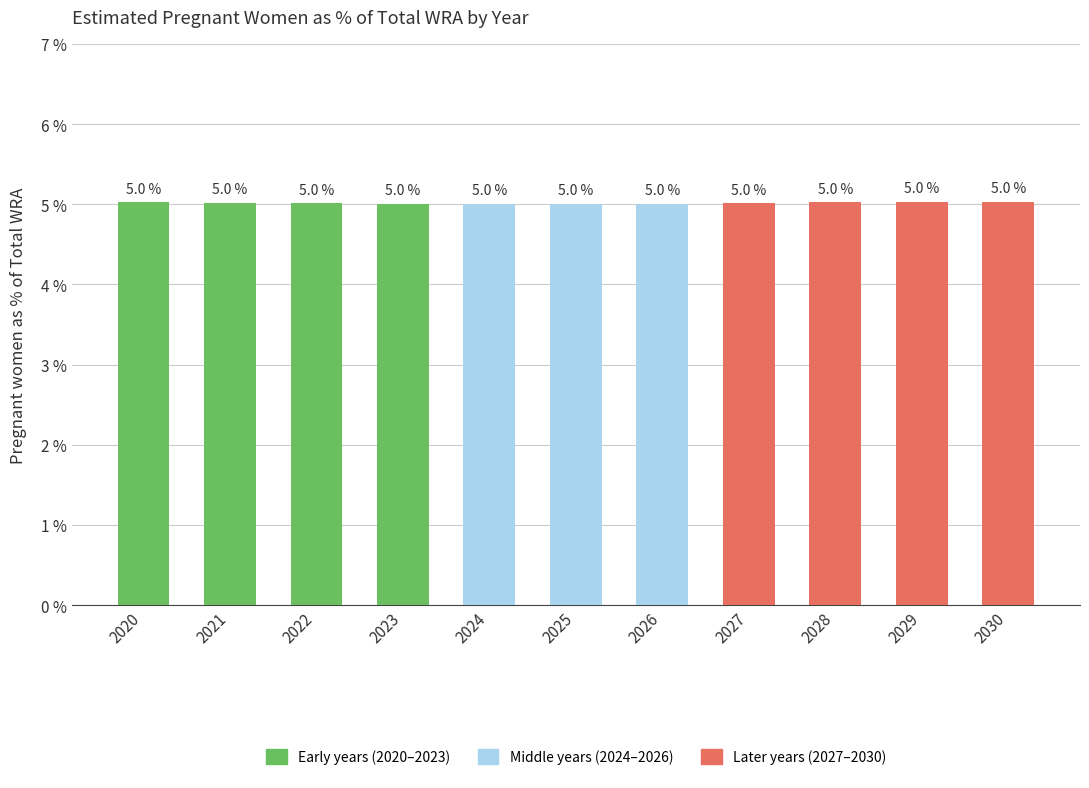

Approximately how many times larger is the value at 2021 compared to 2028?

1.0